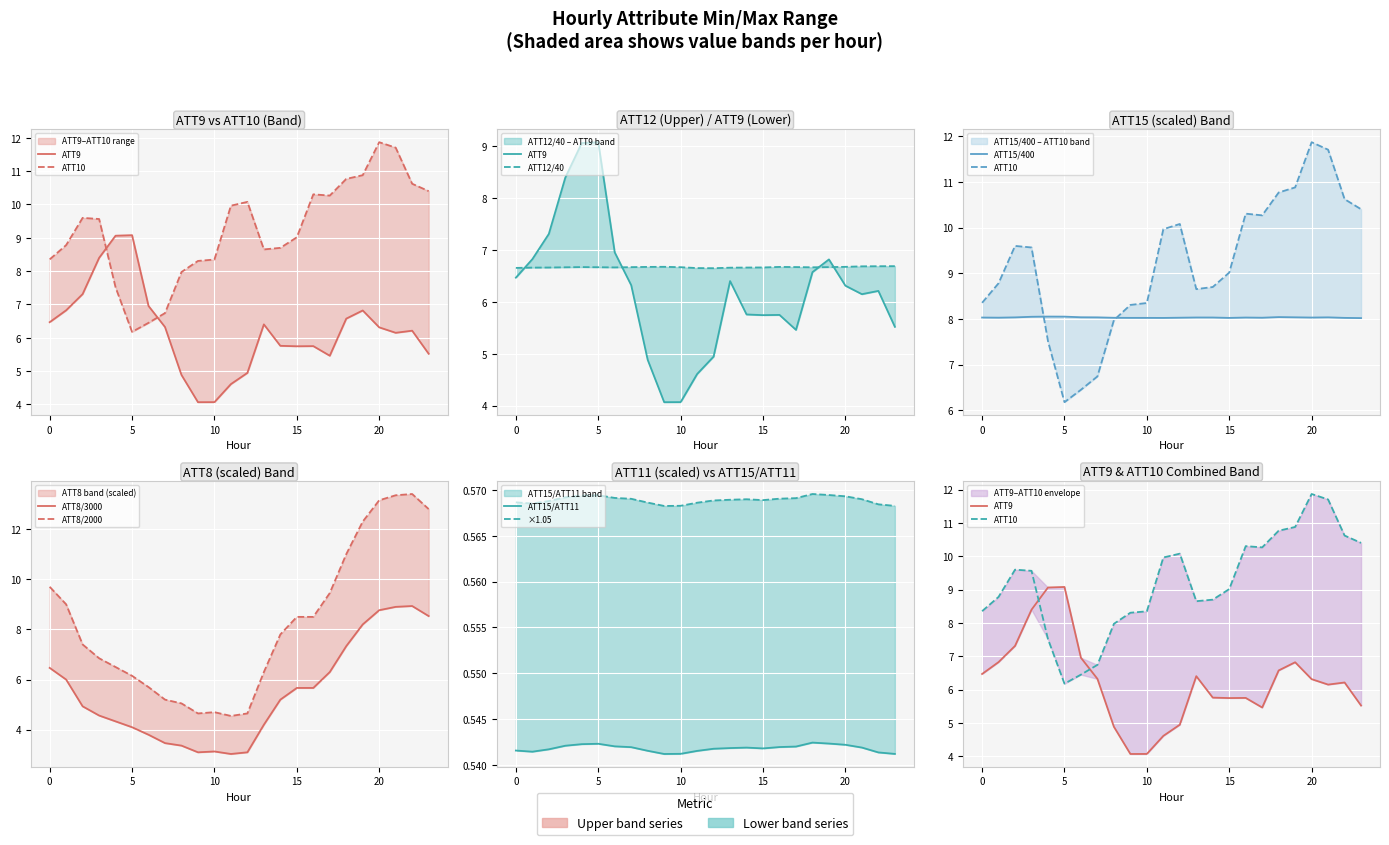

What is the sum of the ATT10 values at 21 and 12?

21.8